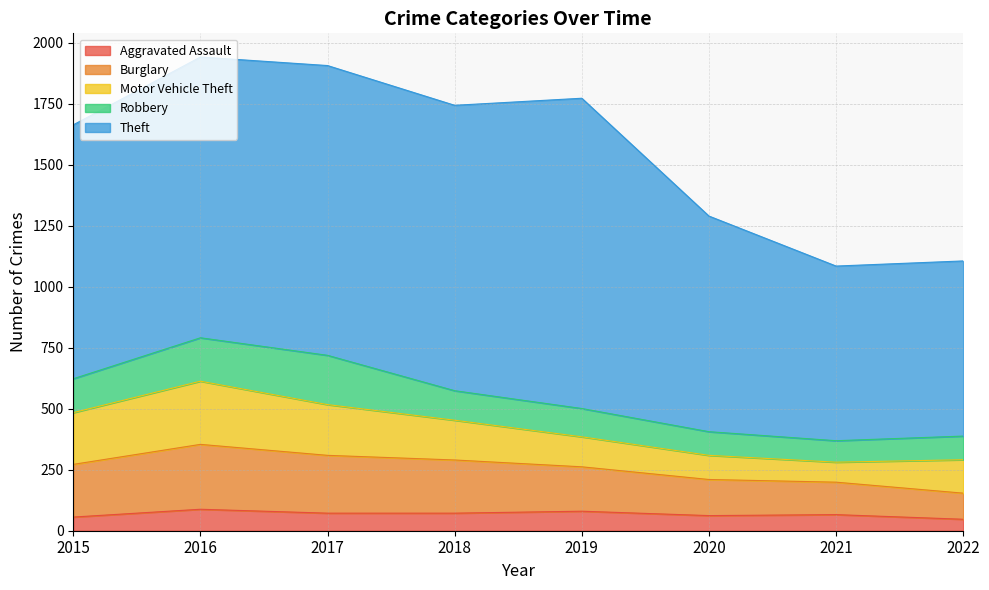

Reading left to right, transcribe all the data shown in this chart.

Aggravated Assault: 2015=56	2016=88	2017=72	2018=72	2019=80	2020=62	2021=66	2022=47
Burglary: 2015=216	2016=266	2017=237	2018=218	2019=182	2020=148	2021=133	2022=107
Motor Vehicle Theft: 2015=212	2016=259	2017=208	2018=163	2019=123	2020=99	2021=82	2022=137
Robbery: 2015=139	2016=178	2017=202	2018=121	2019=116	2020=97	2021=88	2022=97
Theft: 2015=1041	2016=1151	2017=1188	2018=1170	2019=1272	2020=884	2021=716	2022=718